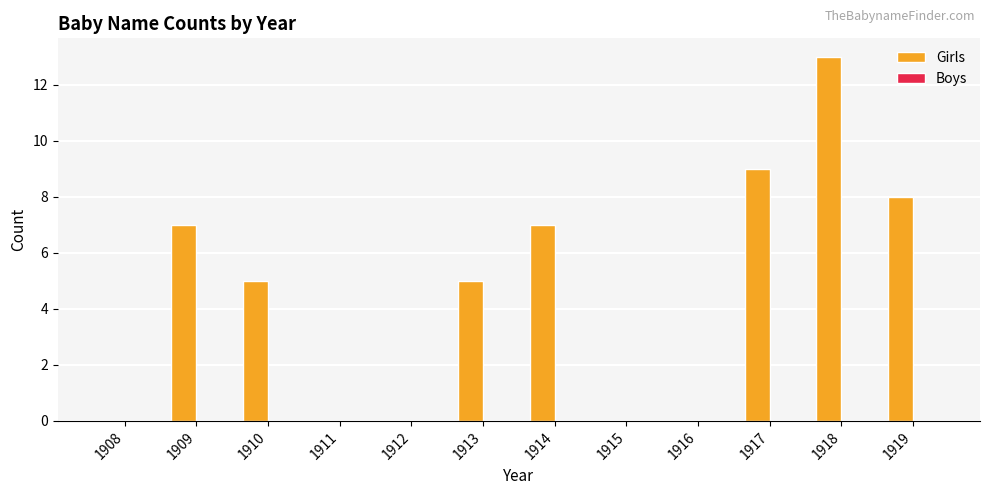

What is the sum of the values at 1915 and 1909?

7